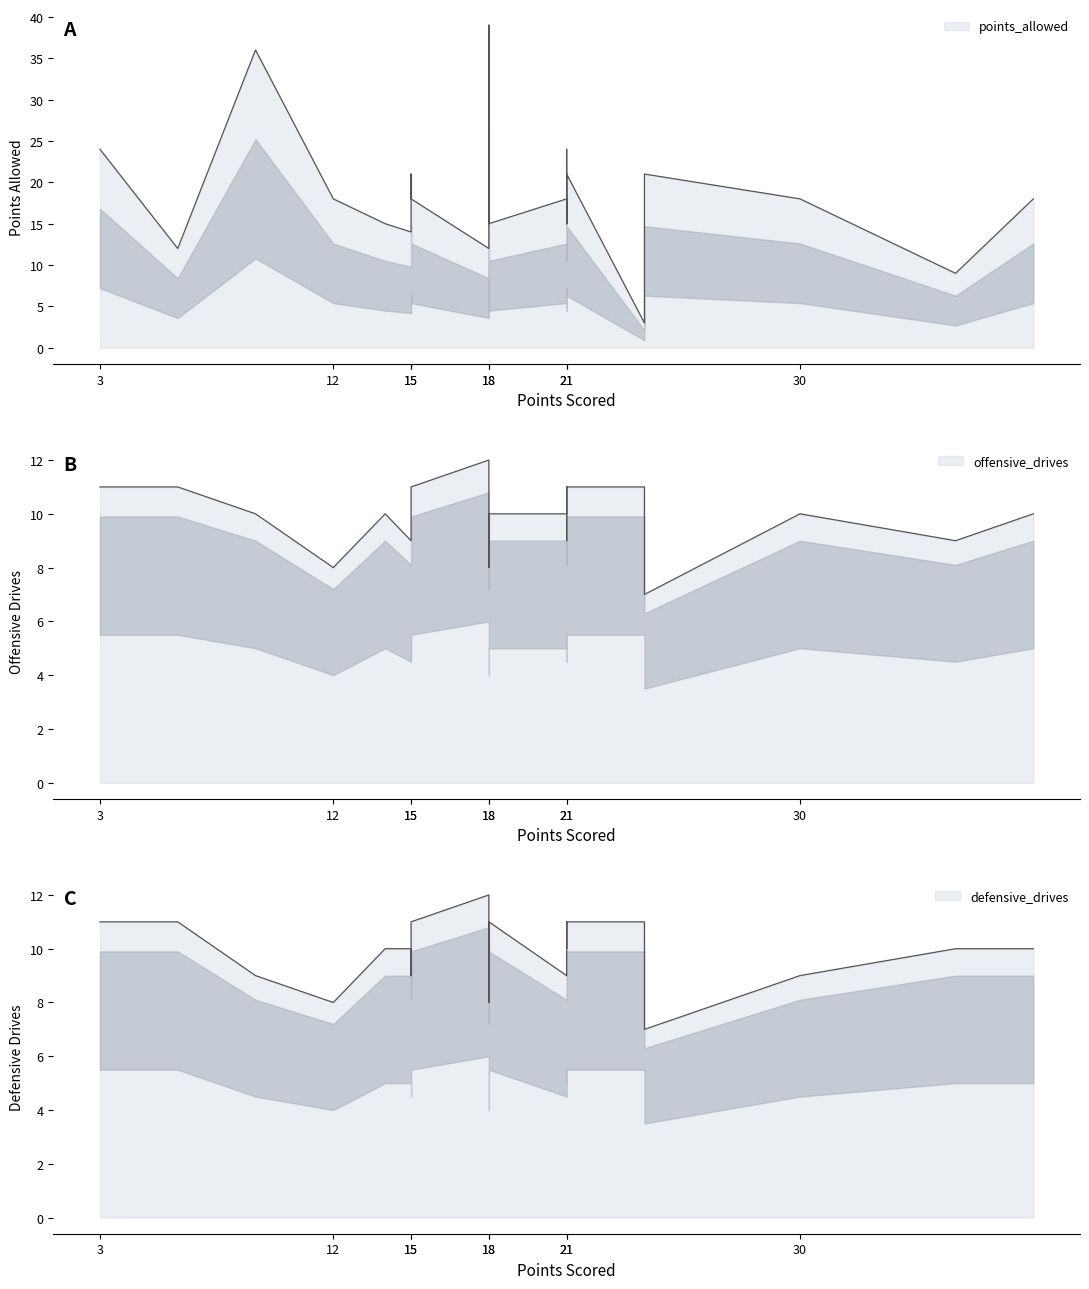

Reading right to left, what are all the values shown in this chart?

points_allowed: 18	9	18	21	3	21	15	15	24	15	18	15	18	21	39	21	12	18	21	21	21	14	15	18	36	12	24
offensive_drives: 10	9	10	7	11	11	11	10	11	9	10	10	10	8	10	11	12	11	11	10	10	9	10	8	10	11	11
defensive_drives: 10	10	9	7	11	11	11	10	11	10	9	11	10	8	10	10	12	11	11	11	9	10	10	8	9	11	11